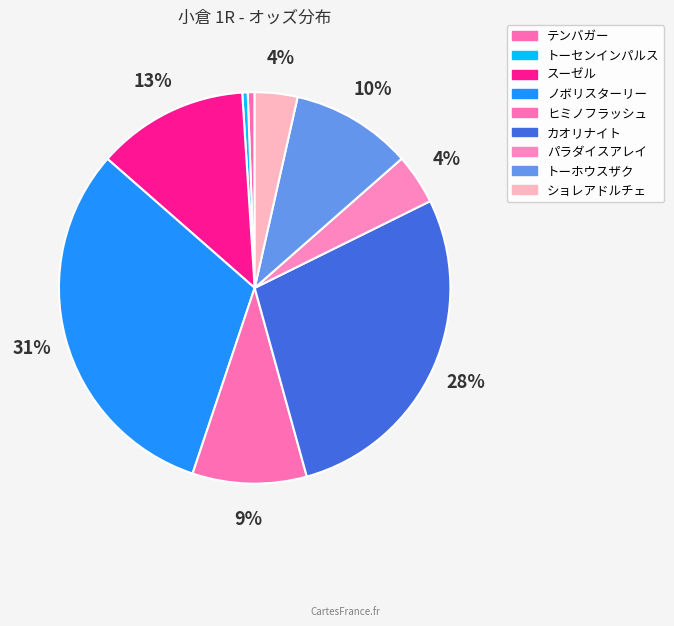

Count the number of slices in the pie.

9